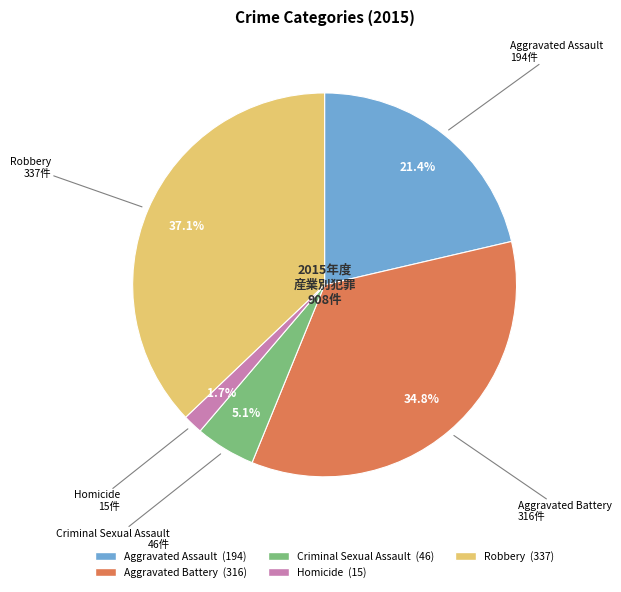

What percentage is the Robbery slice, to the nearest percent?

37%